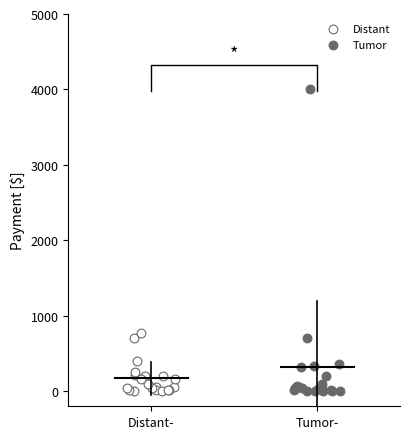

Which series contains the highest Y value?

Tumor